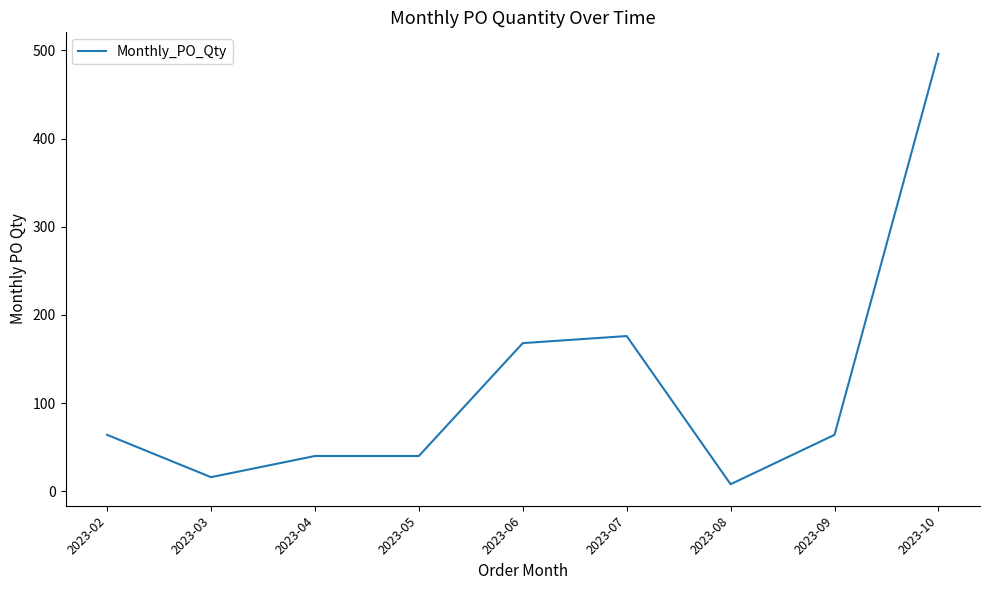

Is it true that the value at 2023-09 is 28?

False